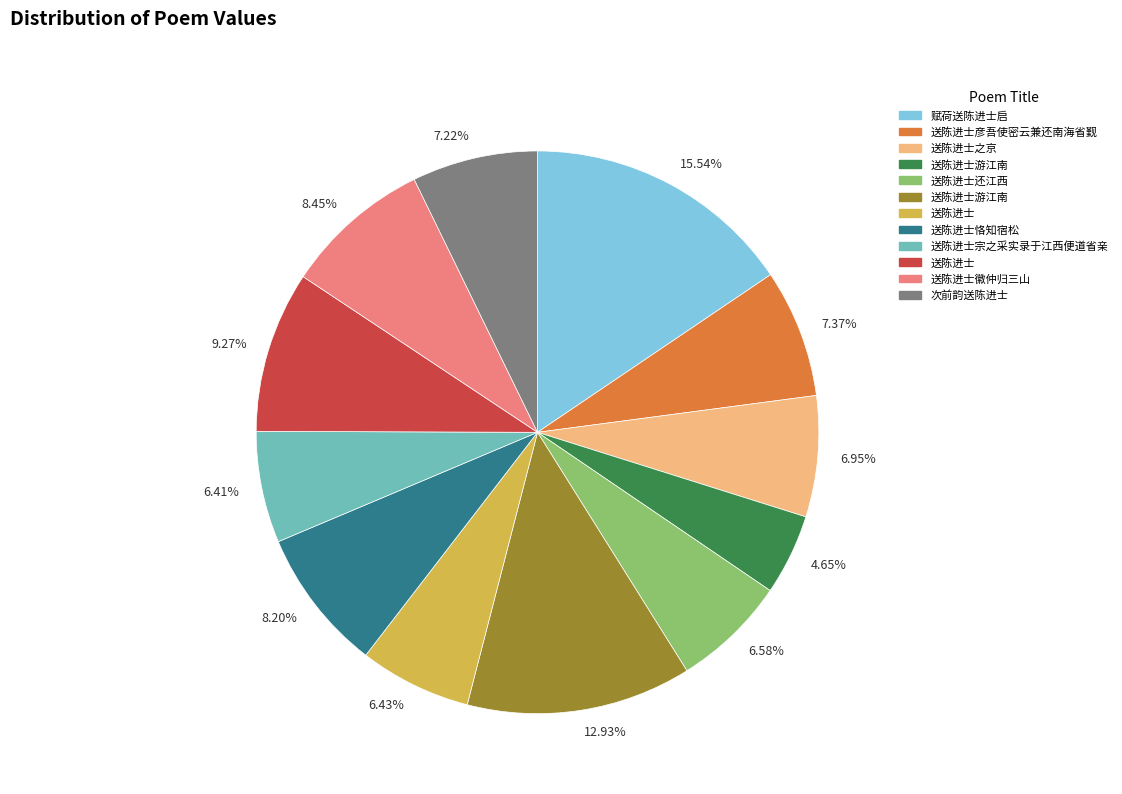

Combined, do 6.58% and 15.54% account for over 50%?

No